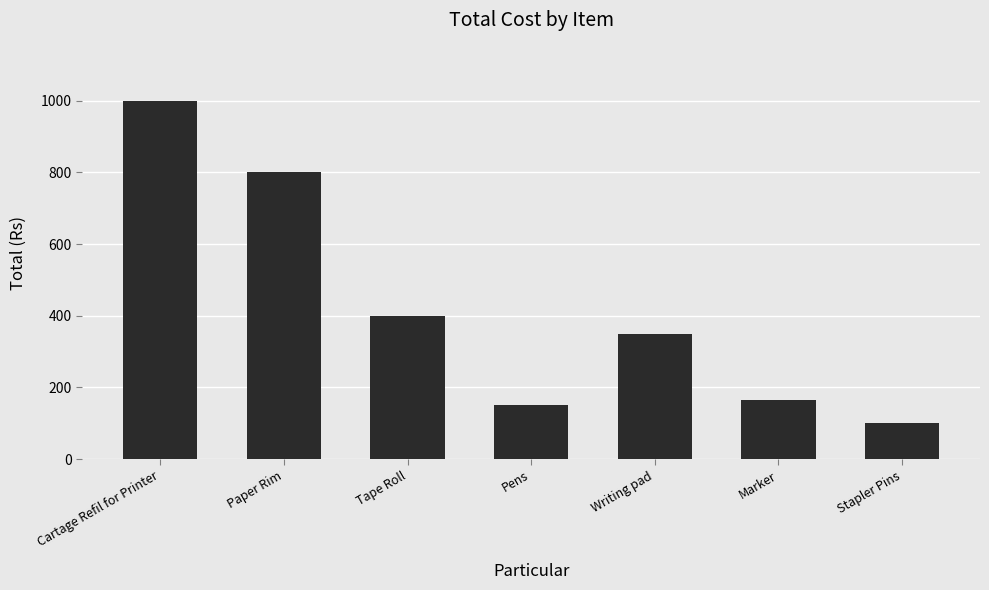

Reading right to left, what are all the values shown in this chart?

100	165	350	150	400	800	1000